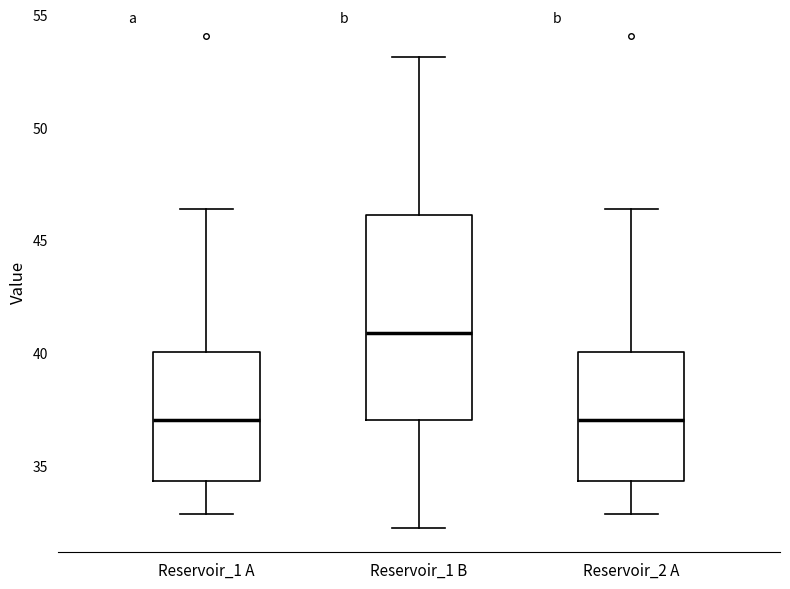

Comparing the boxes themselves (not the whiskers), which one is the tallest?

Reservoir_1 B